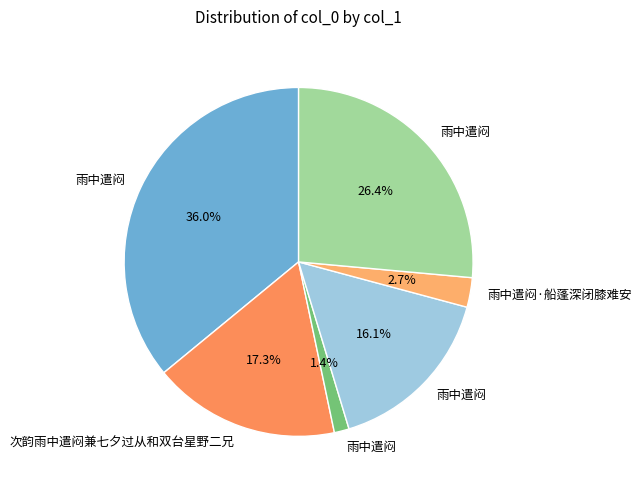

How many slices are in this pie chart?

6